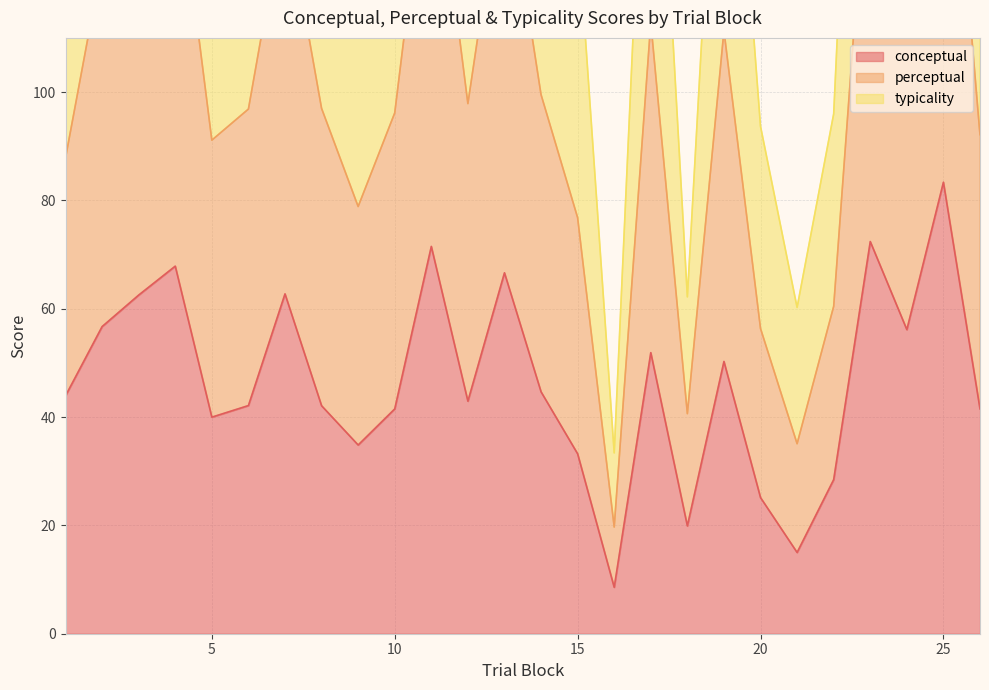

Where is the first local minimum for perceptual?

5